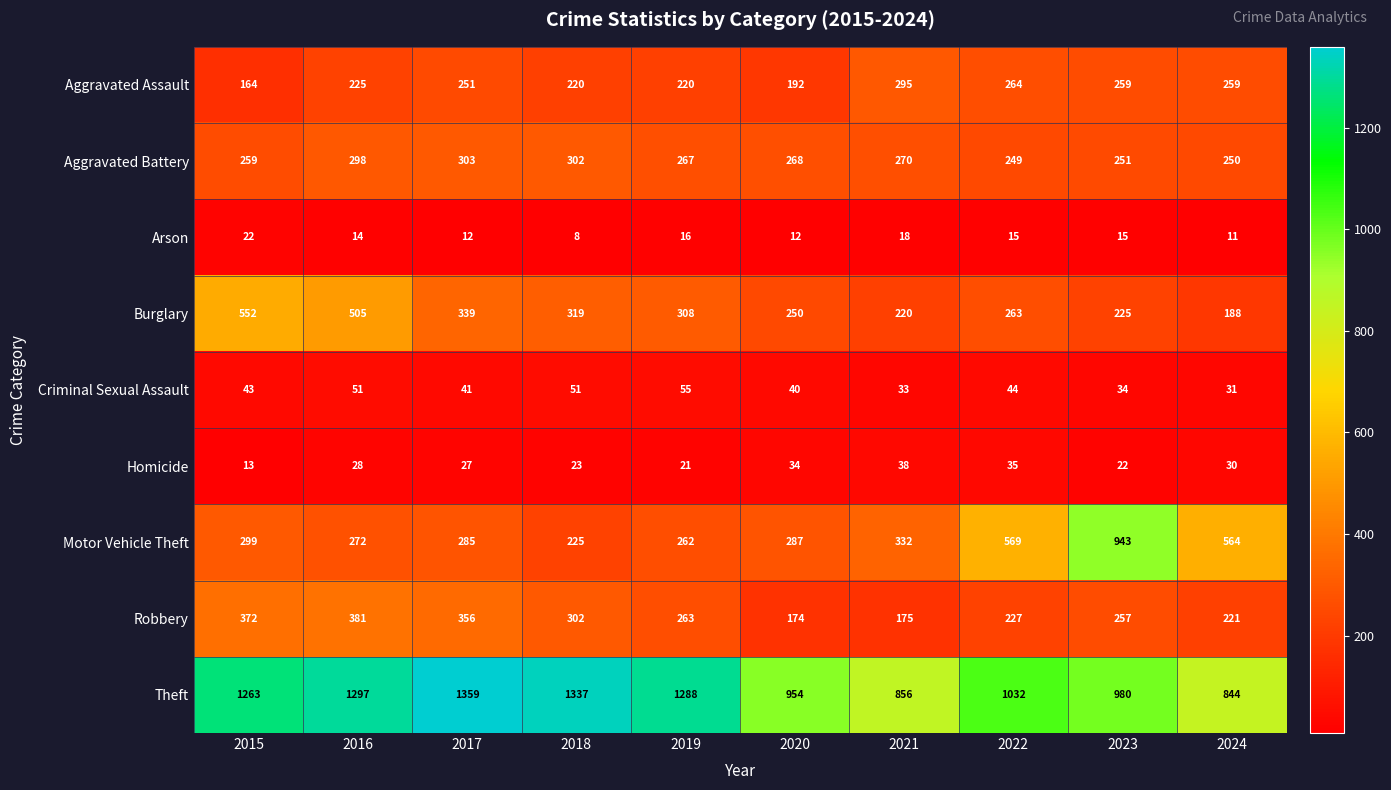

List the series in order of their peak value, lowest first.

Arson, Homicide, Criminal Sexual Assault, Aggravated Assault, Aggravated Battery, Robbery, Burglary, Motor Vehicle Theft, Theft